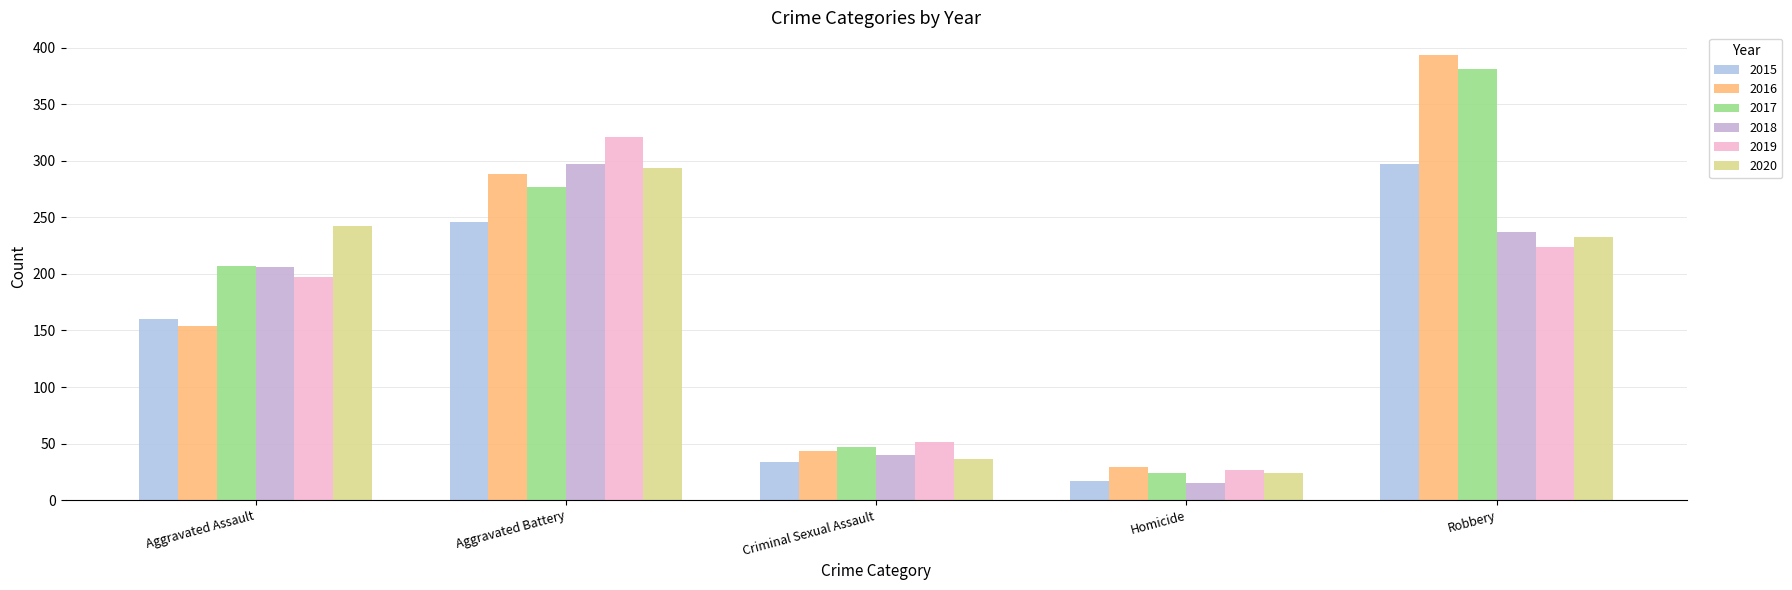

Where does the 2019 series first go above 197?

Aggravated Battery